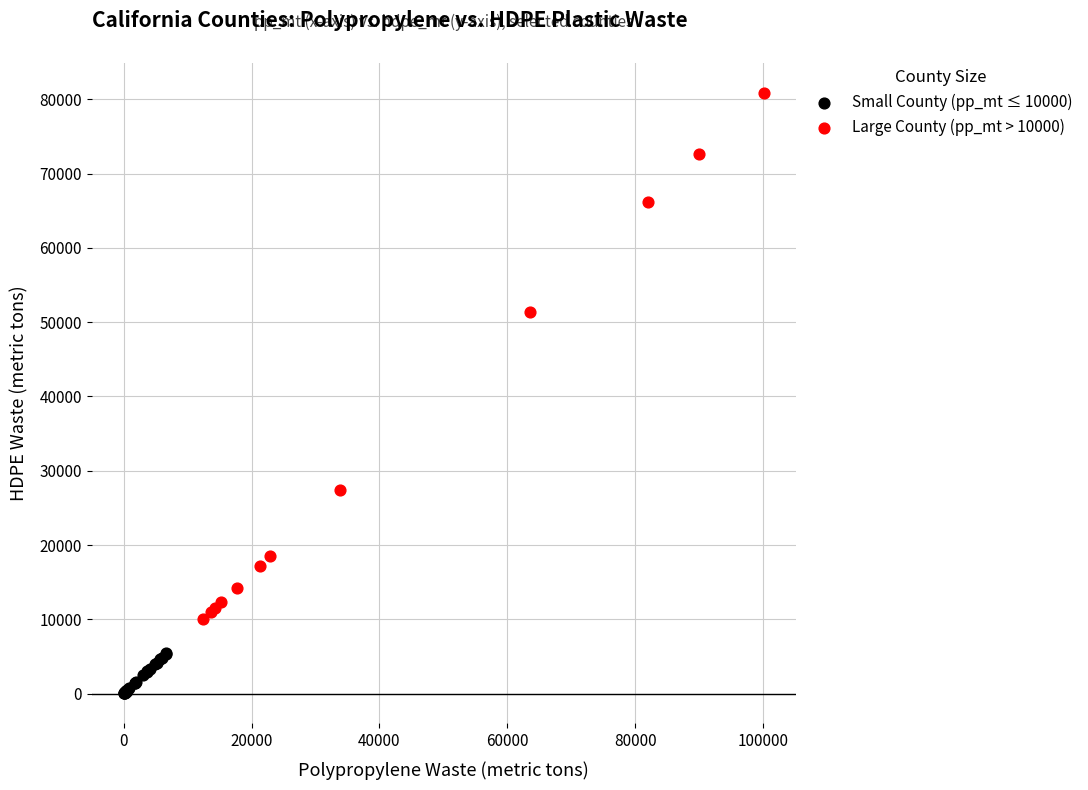

Which series contains the highest Y value?

Large County (pp_mt > 10000)